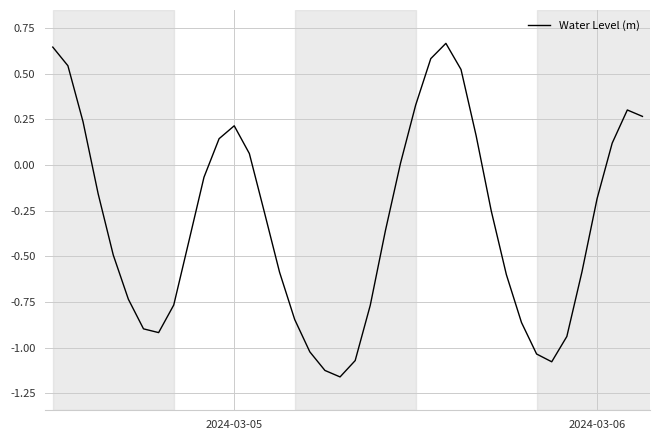

What is the difference between the maximum and minimum values?

1.8